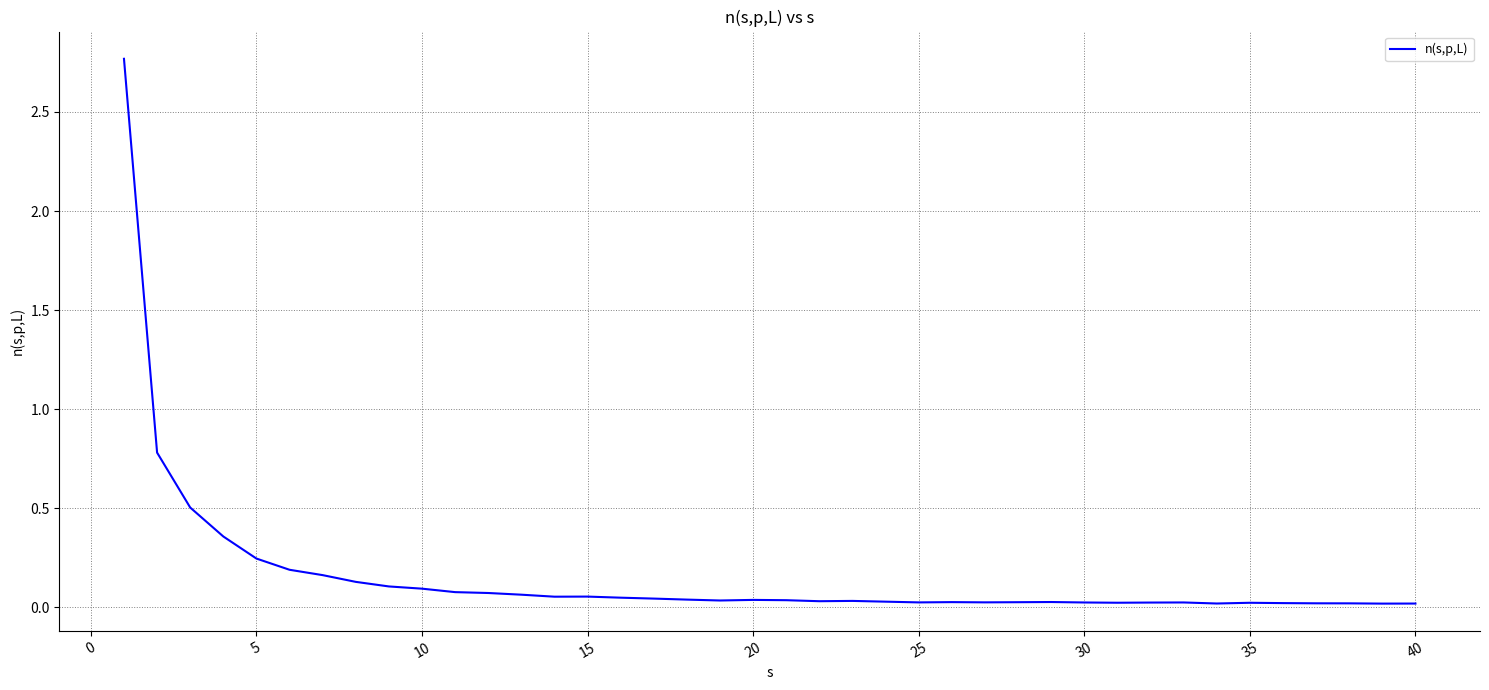

Does the chart have visible grid lines?

Yes